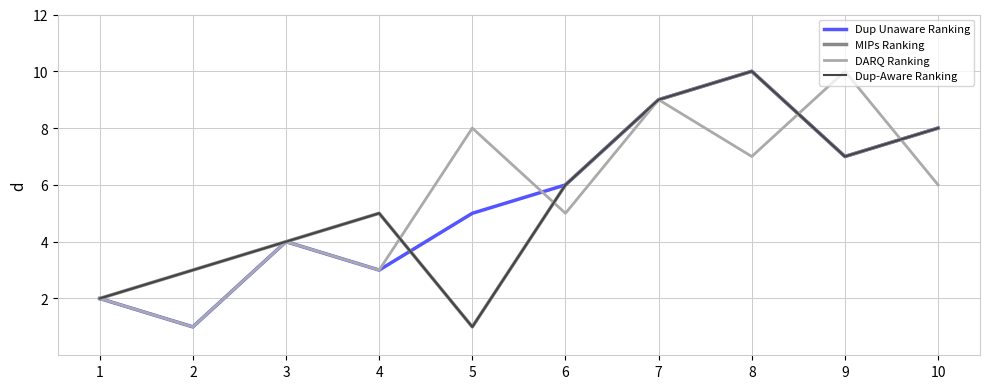

What is the sum of all Dup Unaware Ranking values?

55